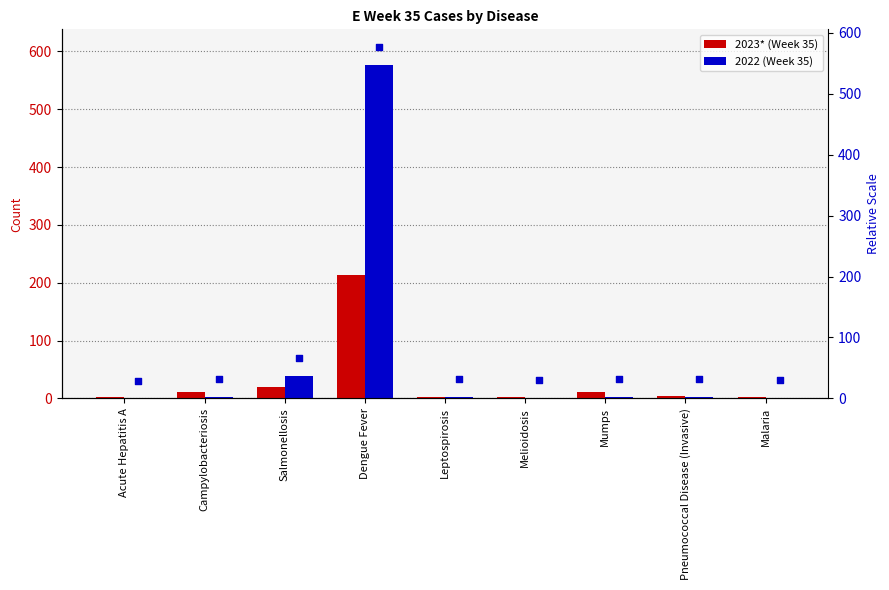

Which series contains the highest Y value?

2022 (Week 35)